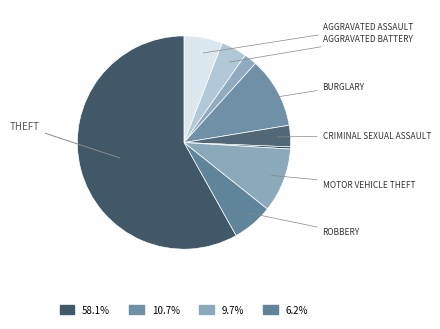

Count the number of slices in the pie.

9